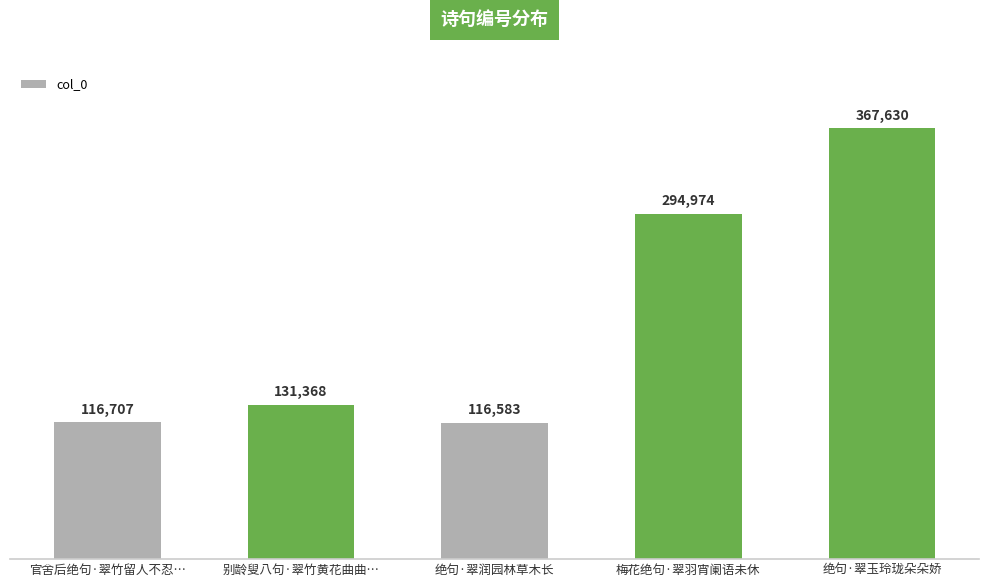

The chart shows a value of 192611 at 梅花绝句·翠羽宵阑语未休. True or false?

False